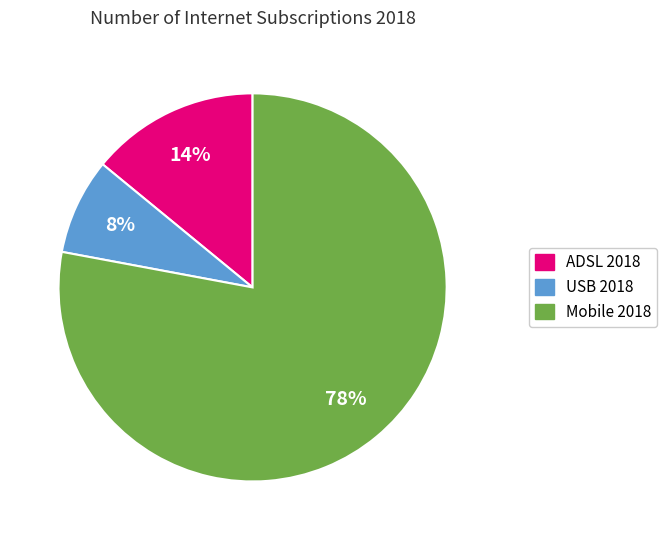

Do USB 2018 and ADSL 2018 together represent more than half of the pie?

No